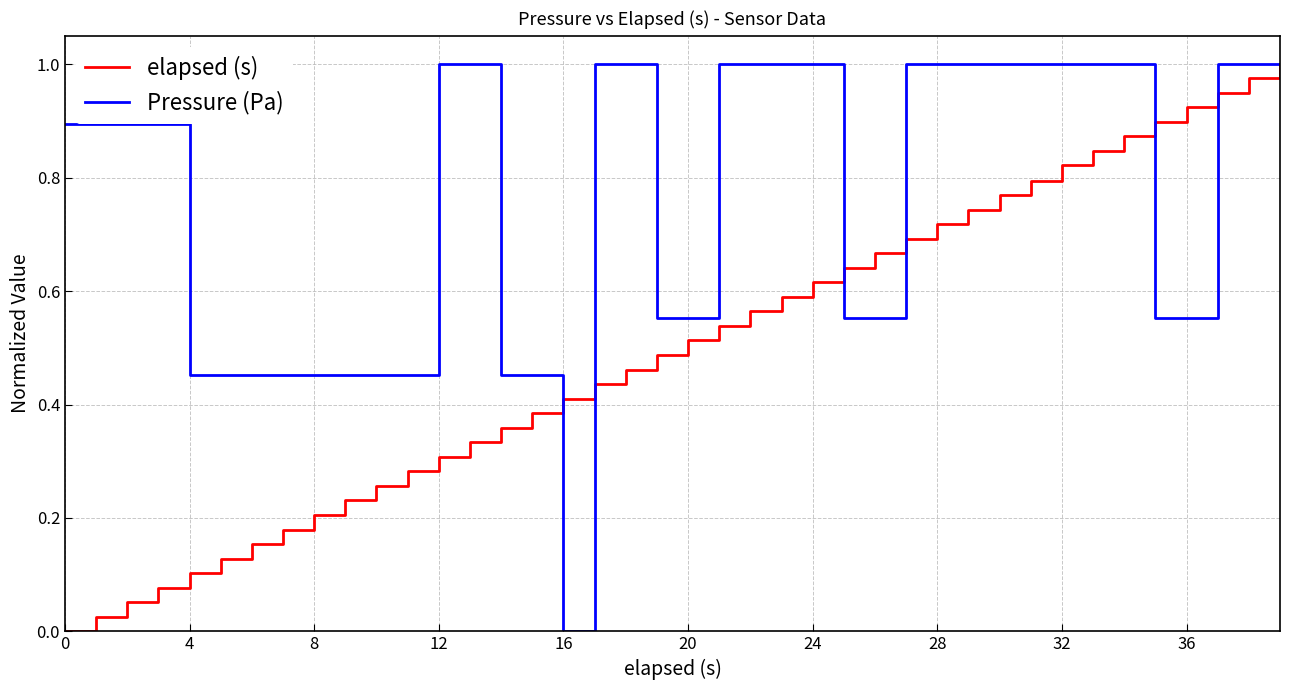

Which series has the largest total across all categories?

Pressure (Pa)